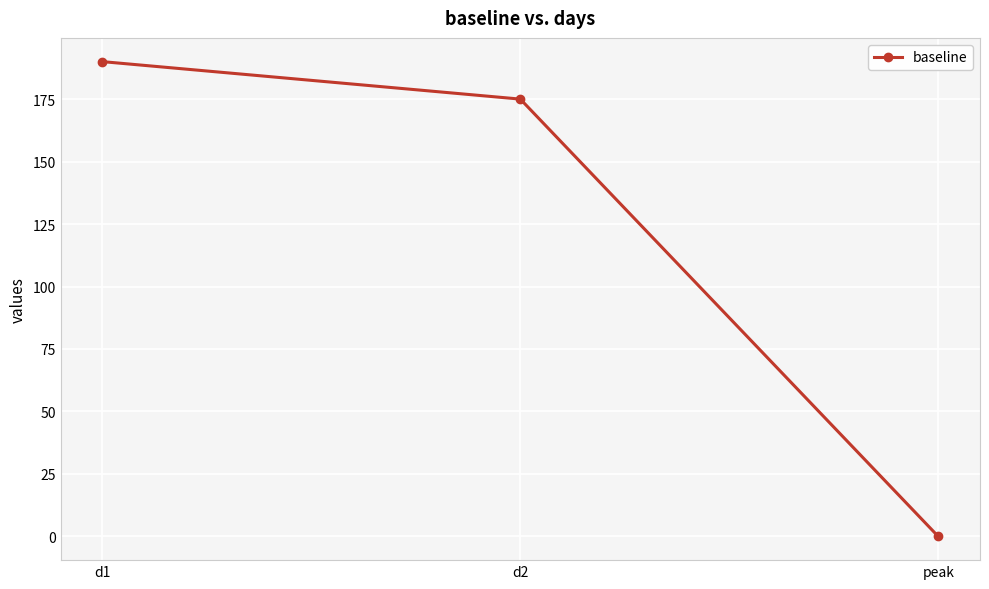

What is the difference between the maximum and second lowest values?

15